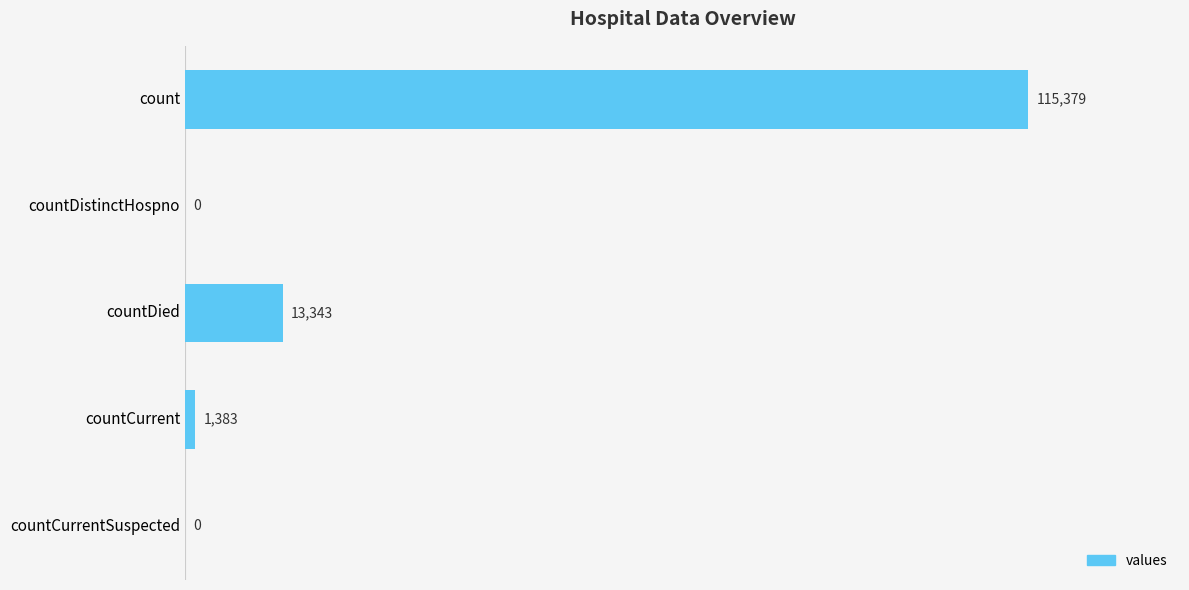

How many series are shown in this chart?

1